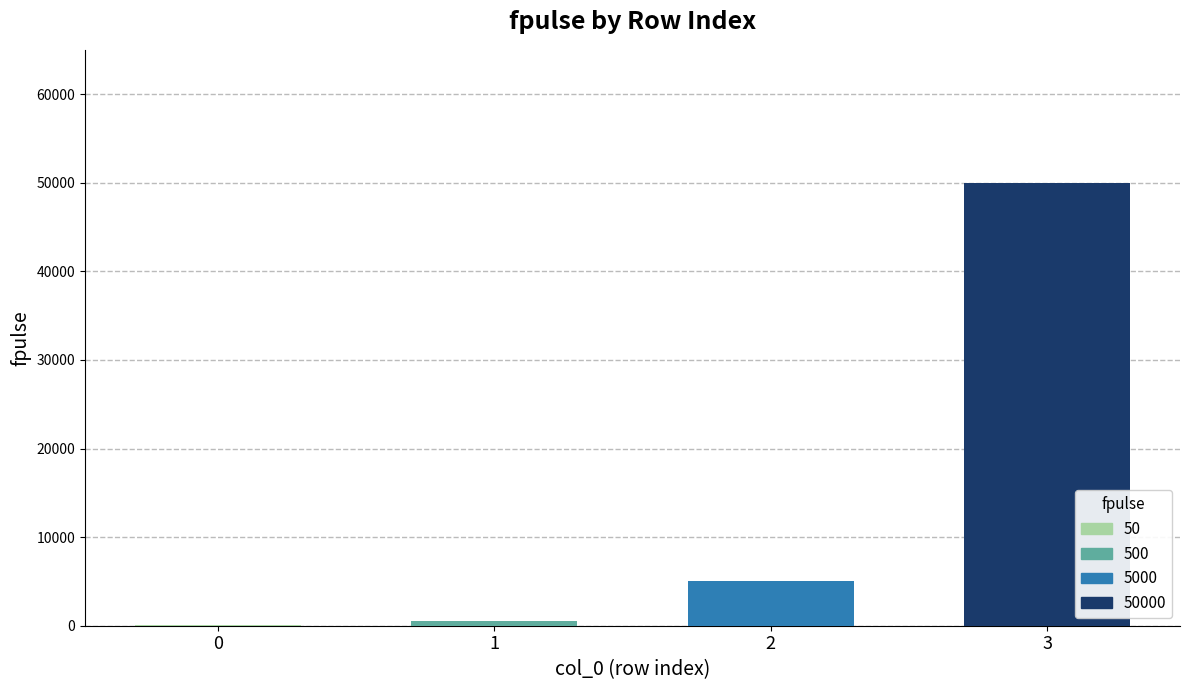

Is it true that the value at 2 is 5000?

True